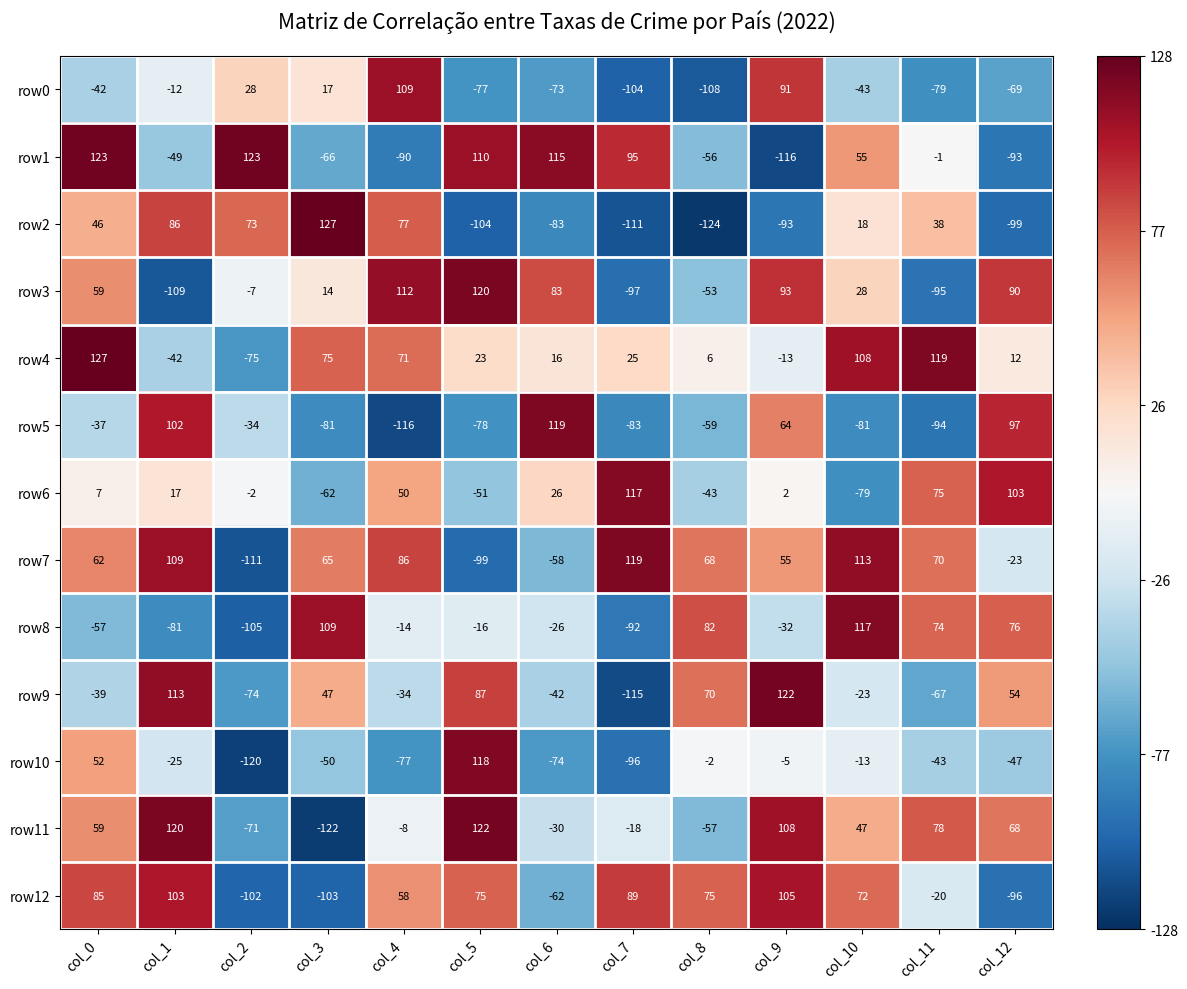

What is the sum of the row7 values at col_6 and col_5?

-157